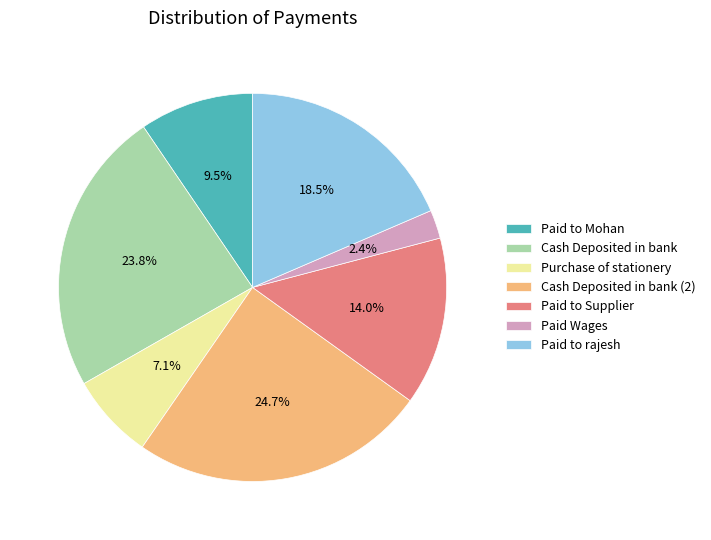

Does Purchase of stationery represent more than half of the total?

No